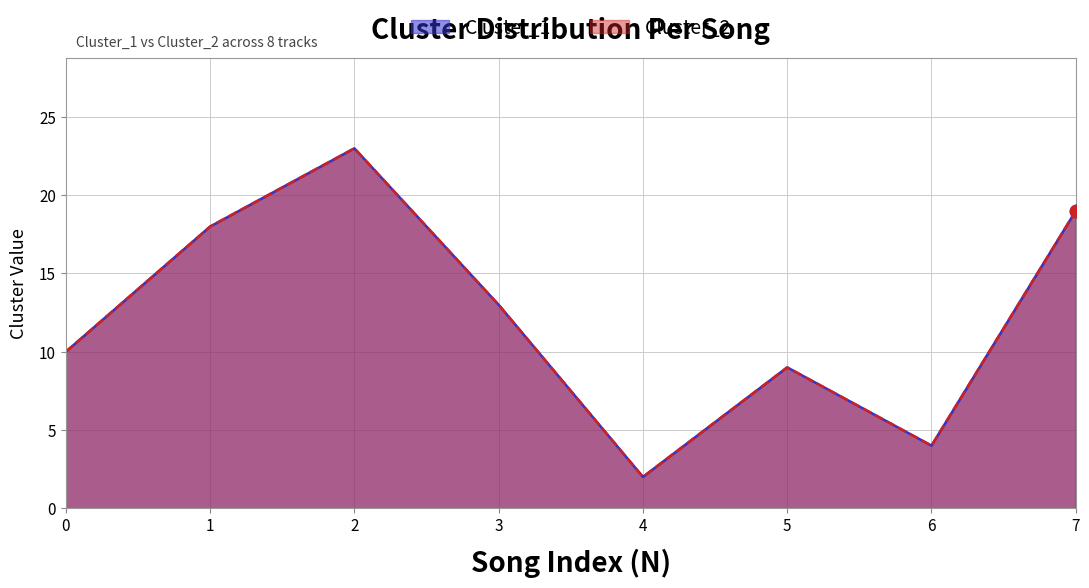

Which series contains the highest Y value?

Cluster_1